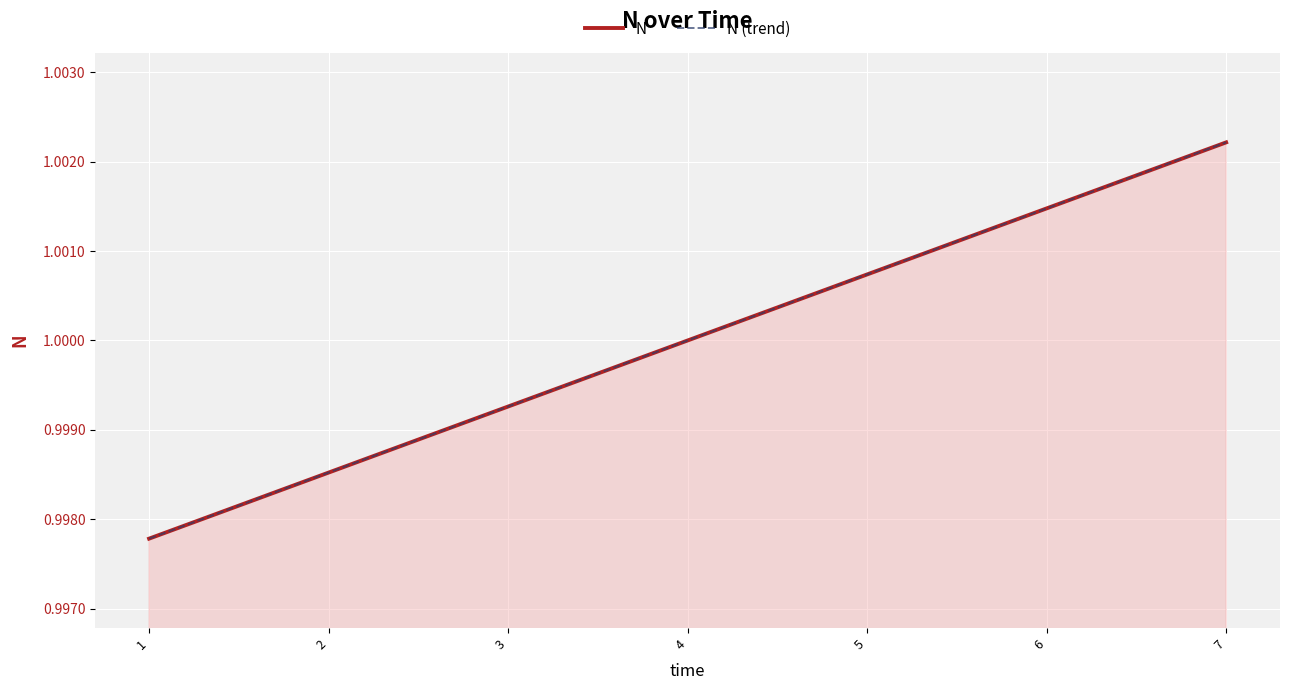

True or false: N (trend) has more than 1 points higher than both neighbors.

False